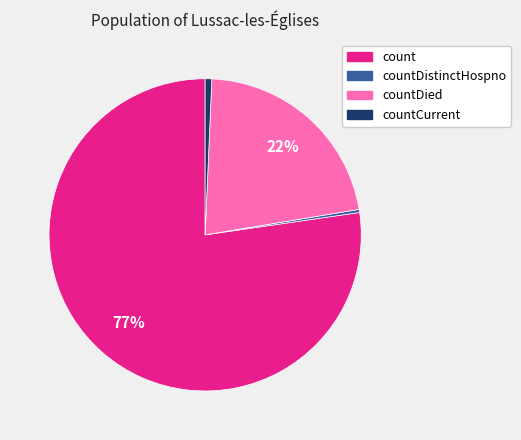

Count the number of slices in the pie.

4